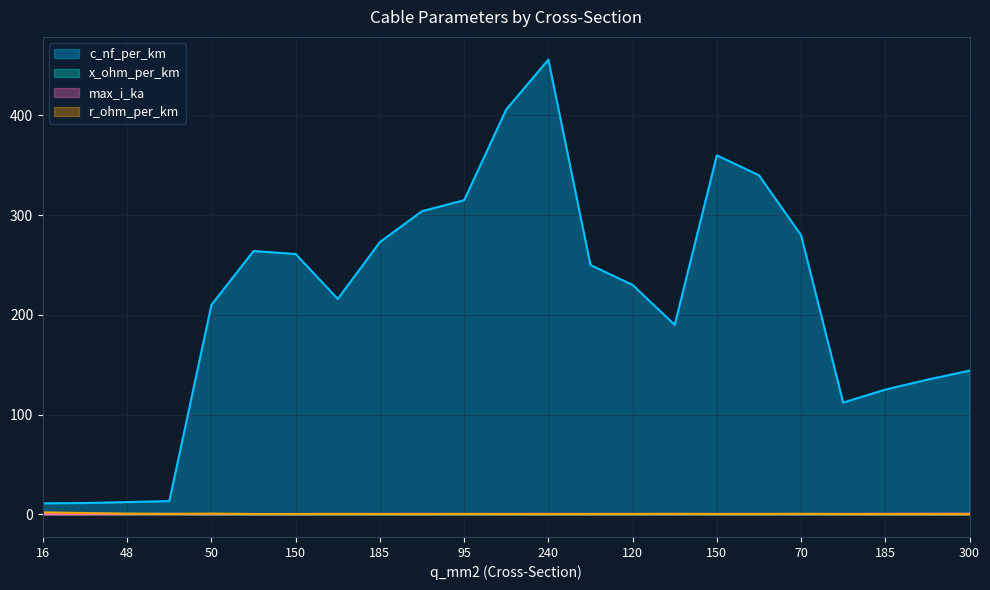

How many lines are shown in the chart?

4